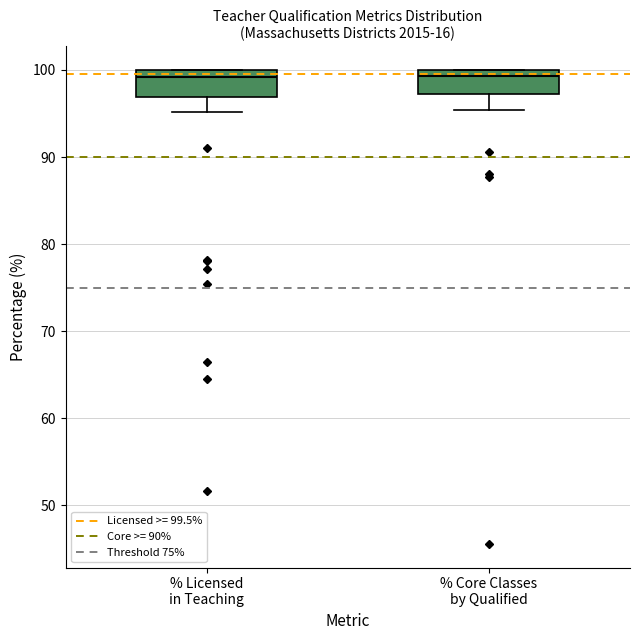

Reading left to right, read every box against the y-axis: the position of its median line, the range the box covers, and the ends of its whiskers. The values are not printed on the chart, so give them approximately, as read against the axis.

% Licensed in Teaching: median 99, box 97 to 100, whiskers 95 to 100
% Core Classes by Qualified: median 99, box 97 to 100, whiskers 95 to 100